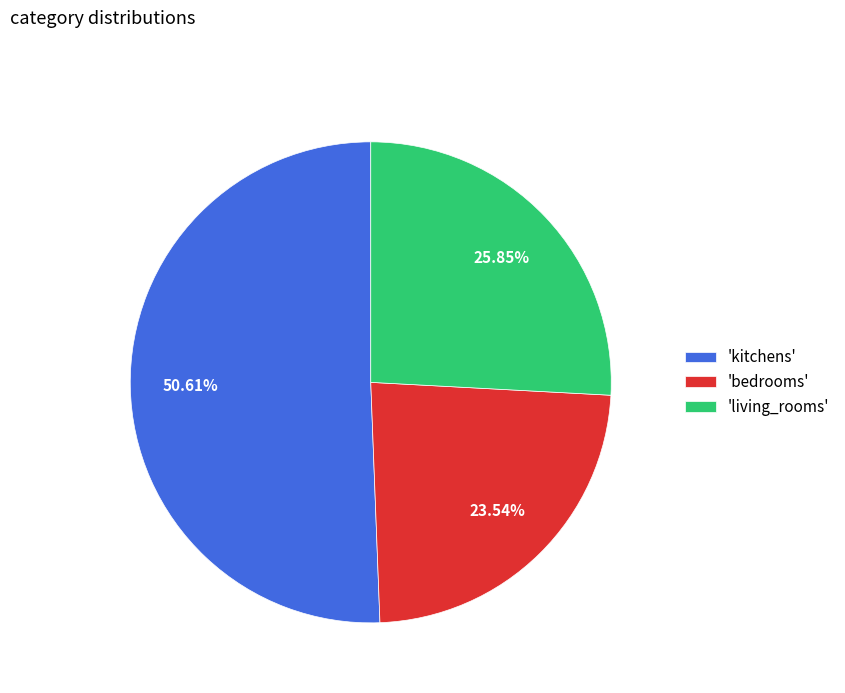

Between 'living_rooms' and 'bedrooms', which is larger?

'living_rooms'